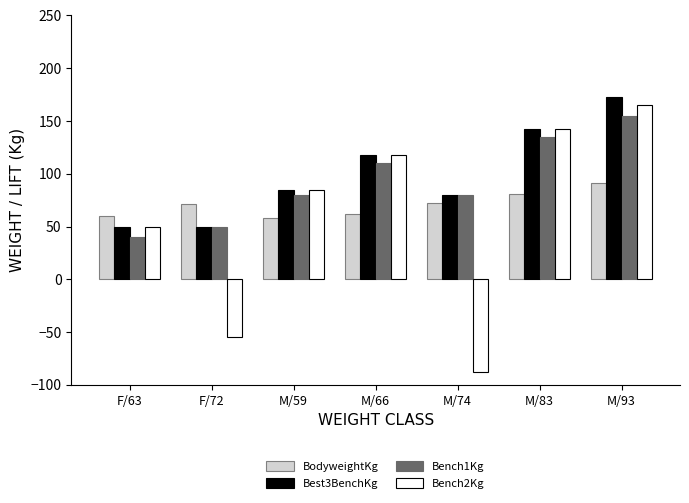

Is the value of Bench2Kg at M/83 greater than the value of Best3BenchKg at M/59?

Yes